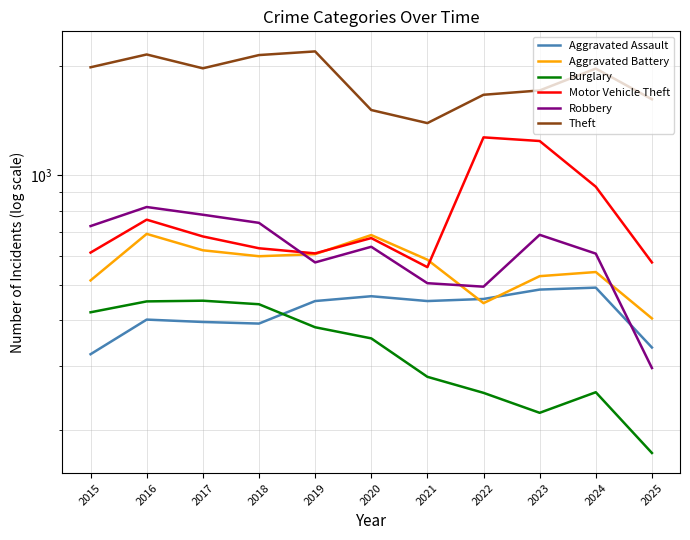

How many values in the Motor Vehicle Theft series exceed 673?

5